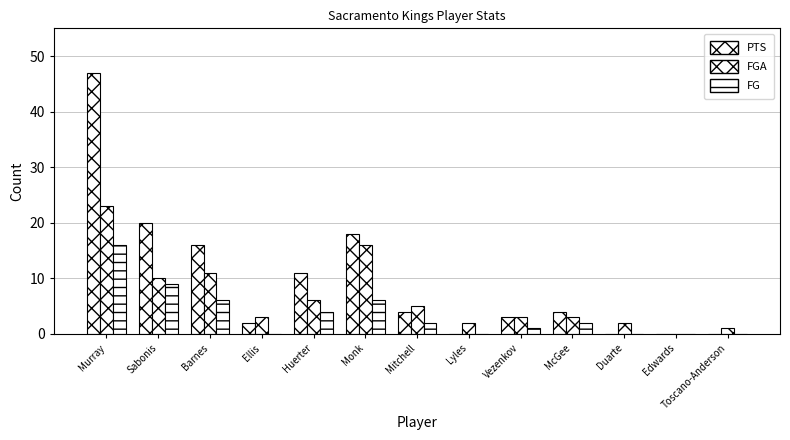

How many data points does each series have?

13